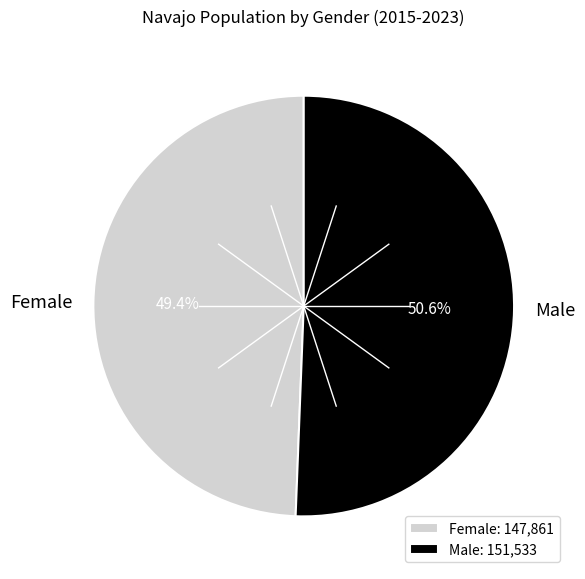

What is the ratio of the value at Female to the value at Male?

1.0